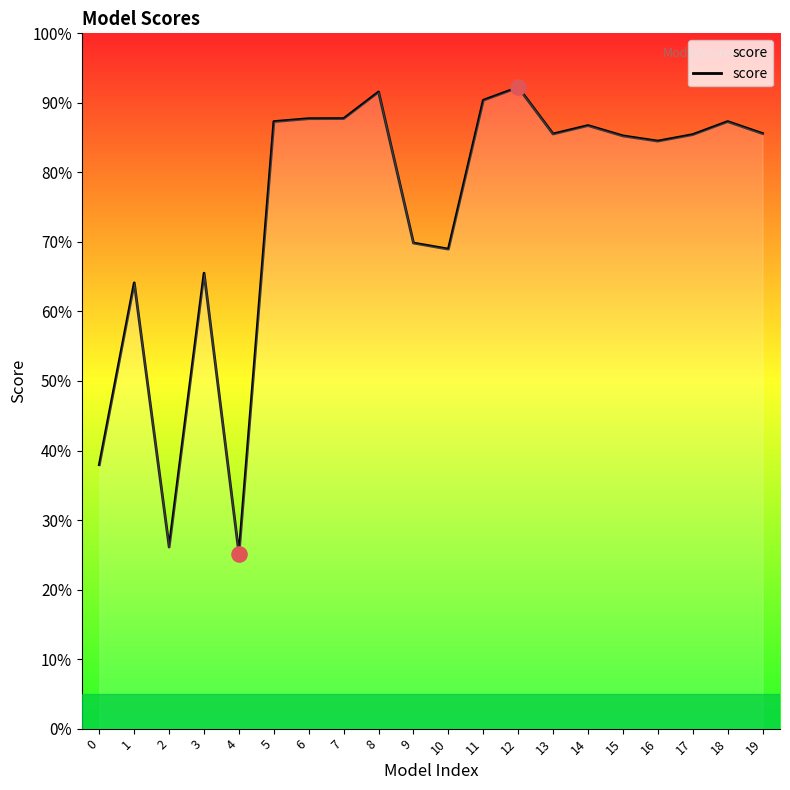

What is the change in value from 8 to 16?

-0.1